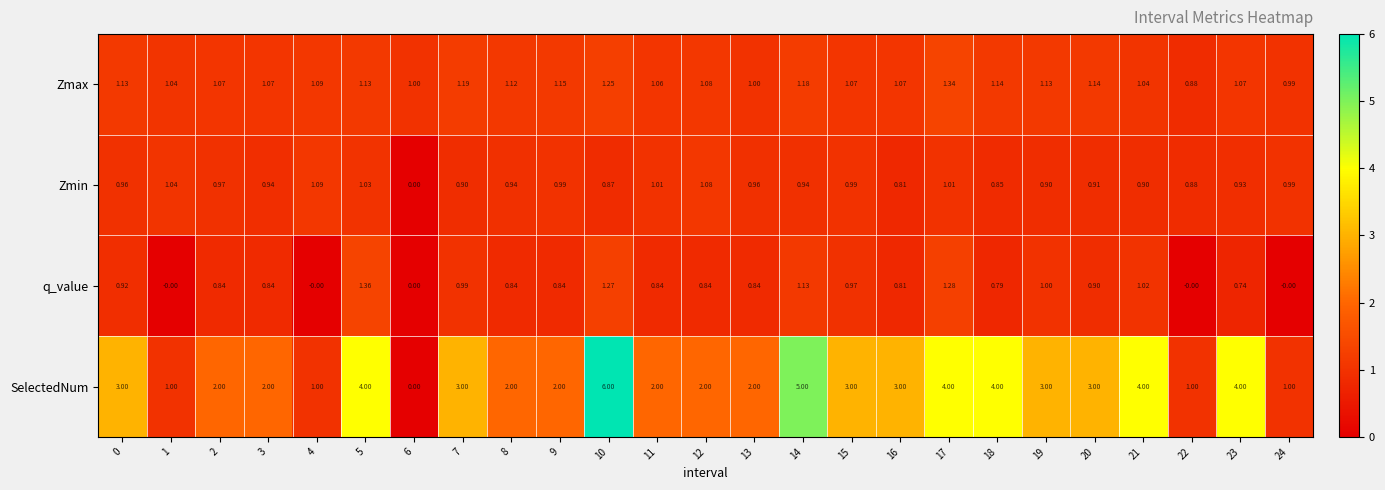

How many values in the Zmax series are below 1?

2